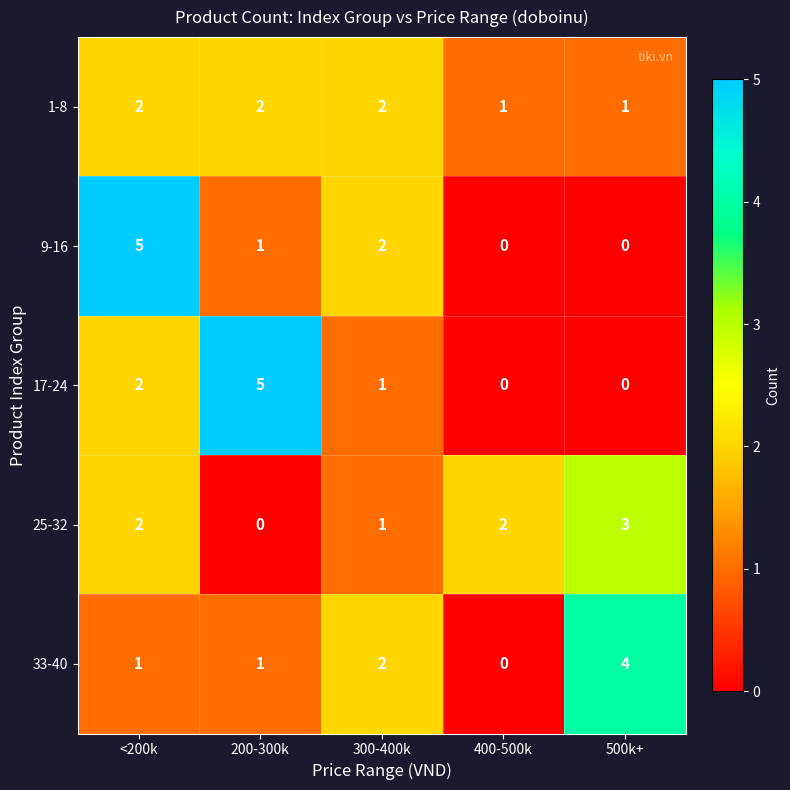

The value of 25-32 at 300-400k is 2. True or false?

False